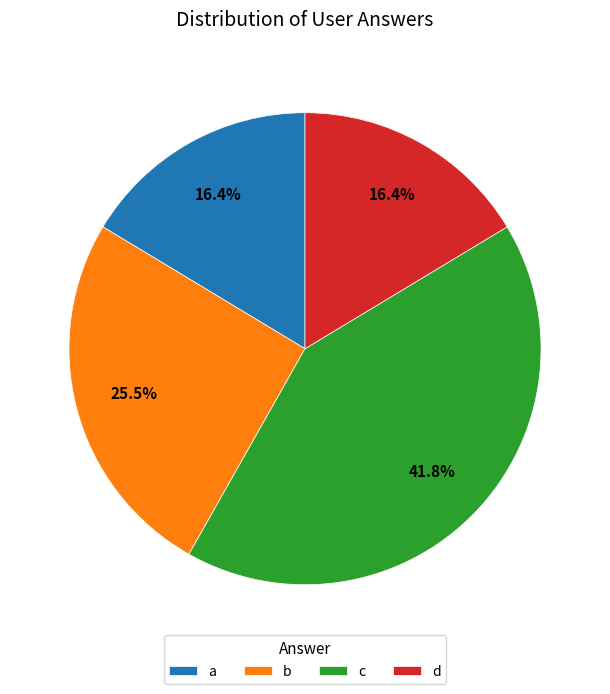

To the nearest percent, what is the difference between the largest and smallest slice percentages?

25%